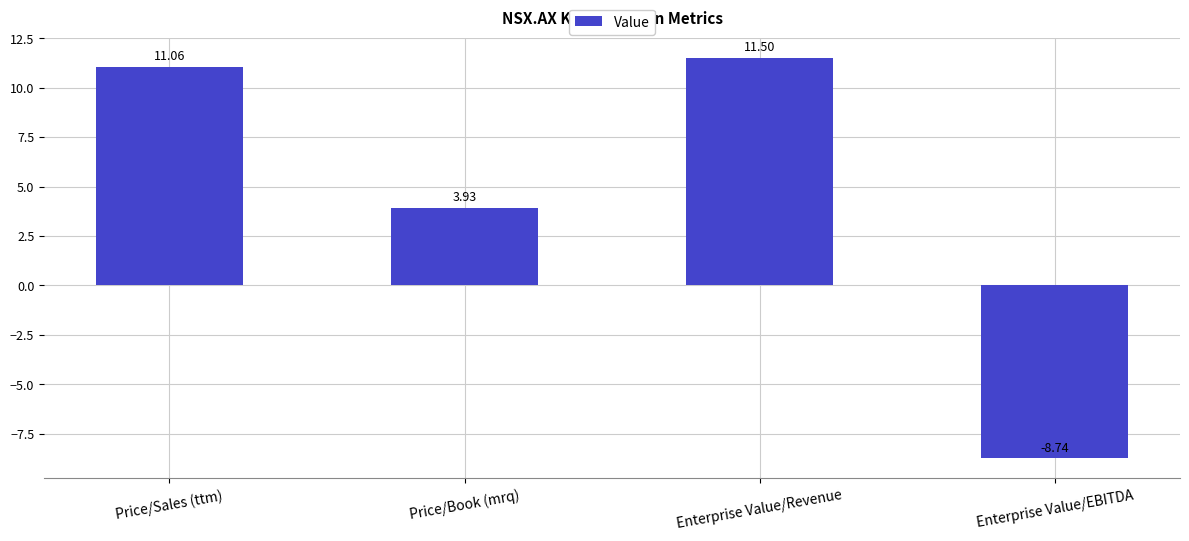

How many negative values are there?

1